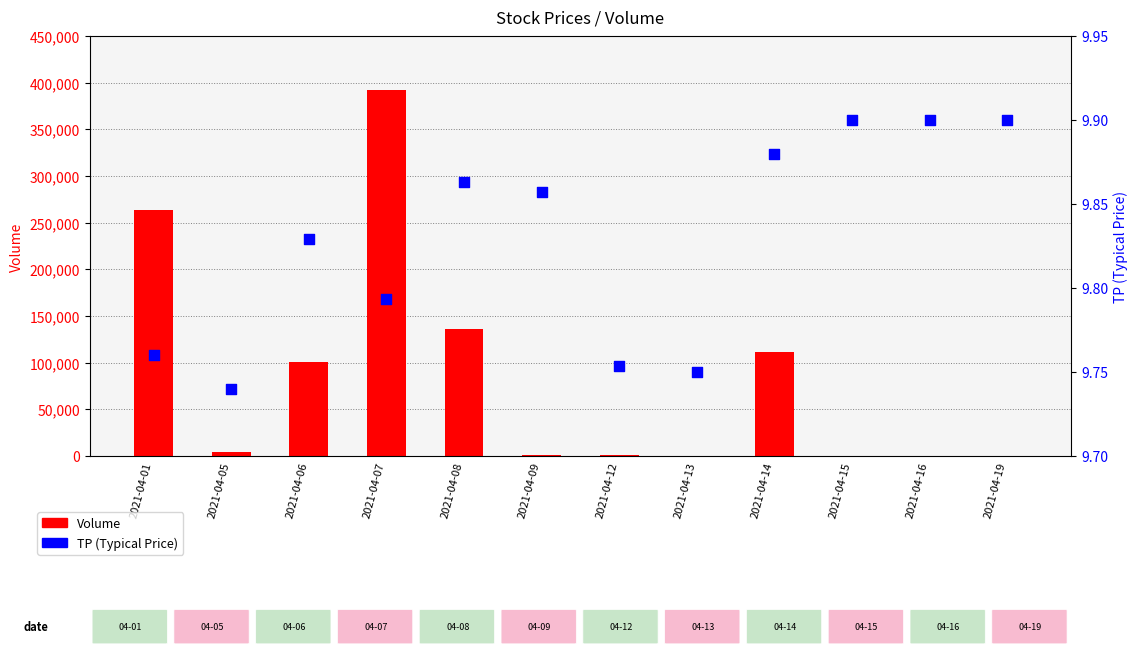

What are all the series names shown in the legend?

Volume, TP (Typical Price)